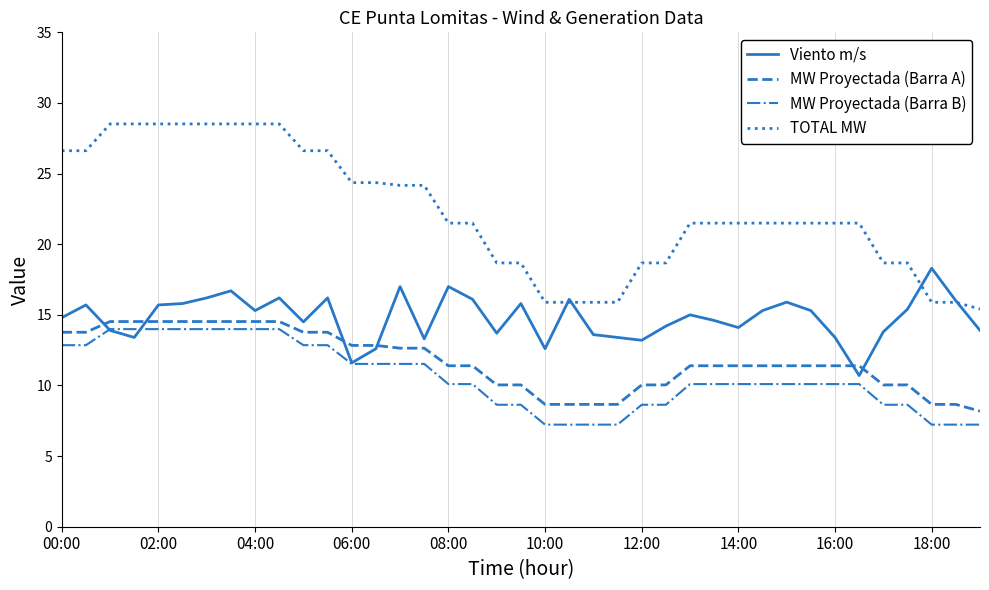

What is the maximum value shown in the chart?

28.5